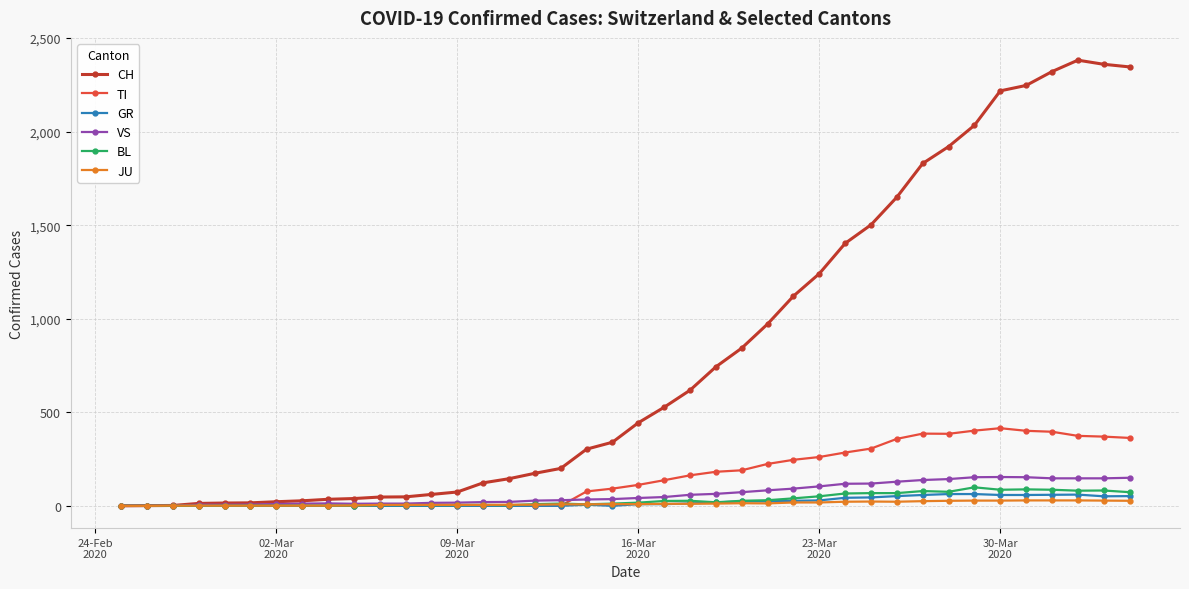

How many lines are shown in the chart?

6